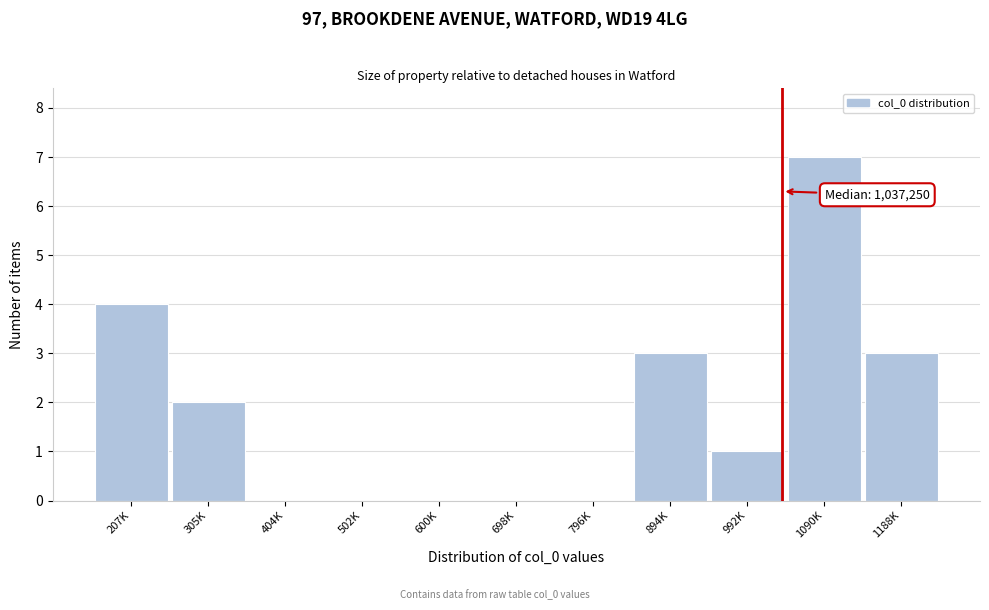

Reading left to right, what are all the values shown in this chart?

207K=4	305K=2	404K=0	502K=0	600K=0	698K=0	796K=0	894K=3	992K=1	1090K=7	1188K=3